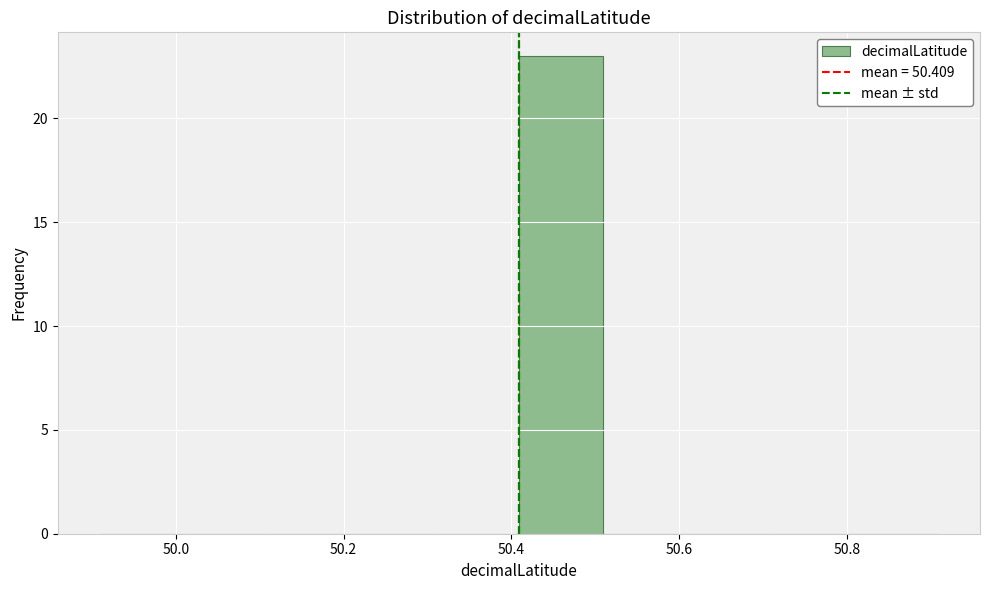

Over which range of the x-axis is the bar tallest?

50.4 to 50.5